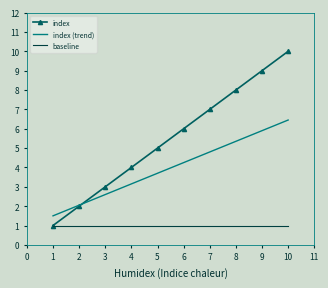

At which category is the sum across all series the highest?

10